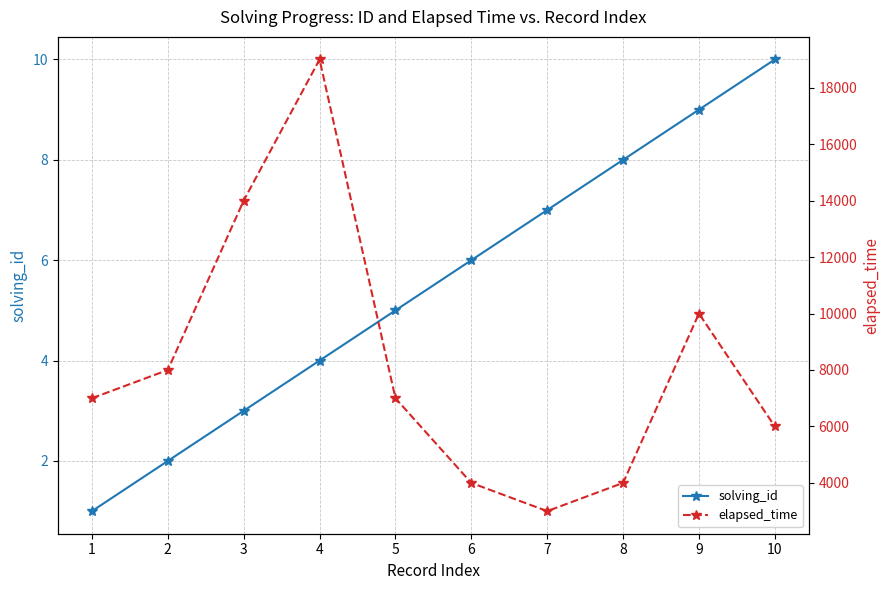

Which series has the largest range (max minus min)?

elapsed_time